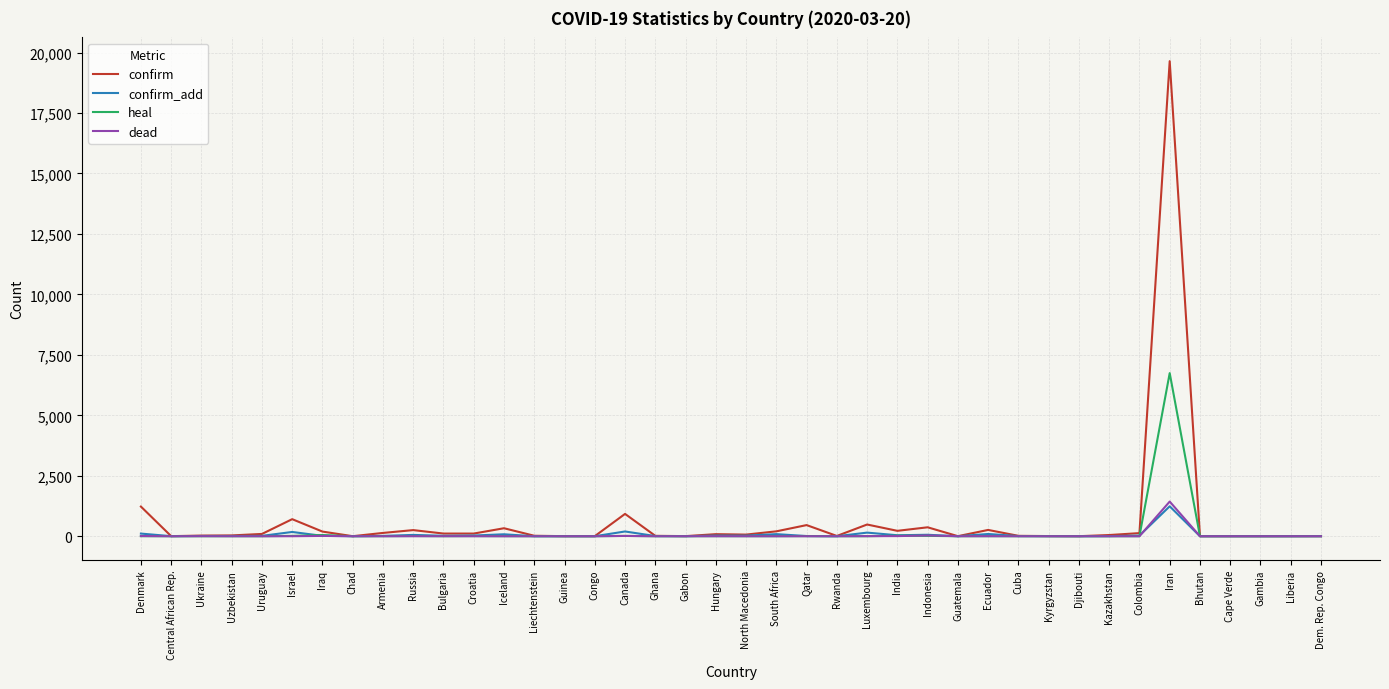

Which series has the largest range (max minus min)?

confirm